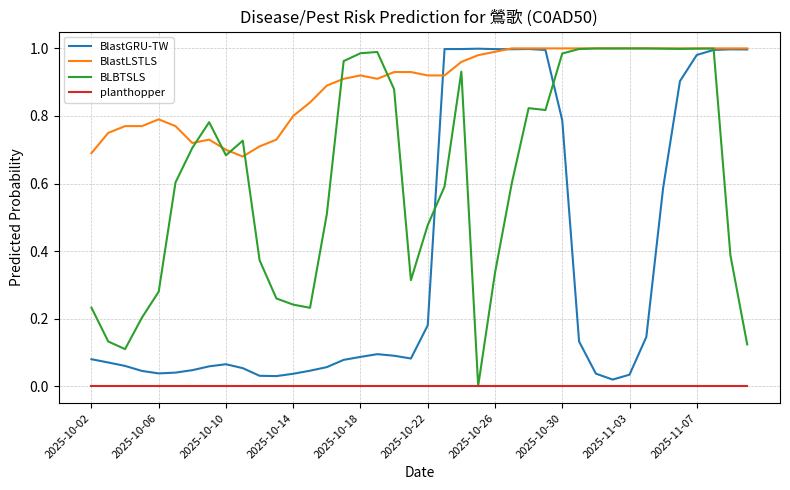

True or false: planthopper and BlastLSTLS intersect in this chart.

False